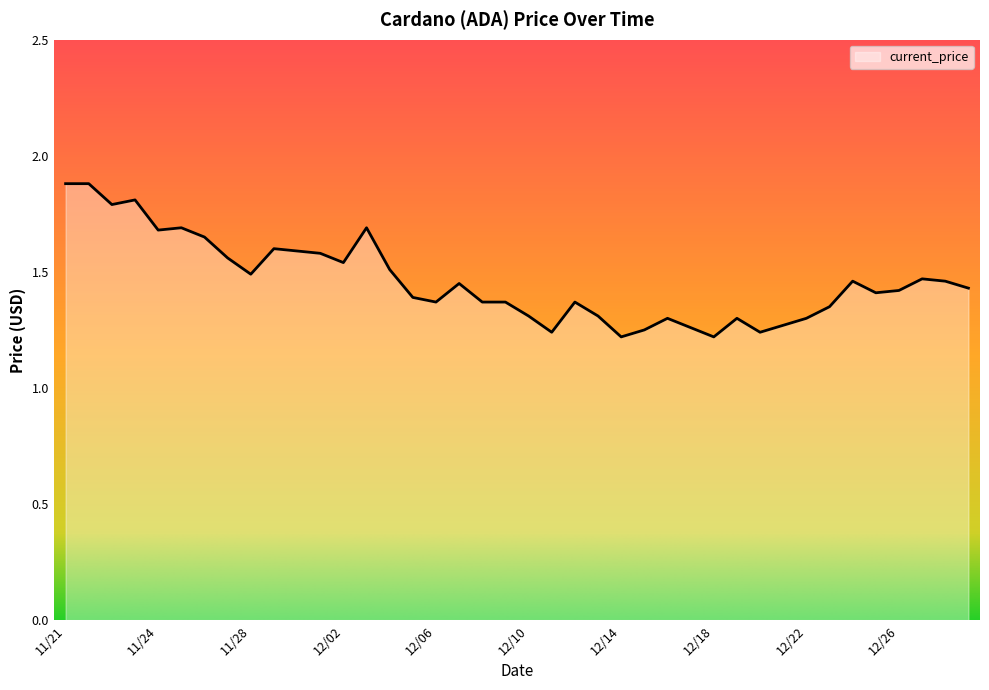

What is the difference between the maximum and minimum values?

0.7